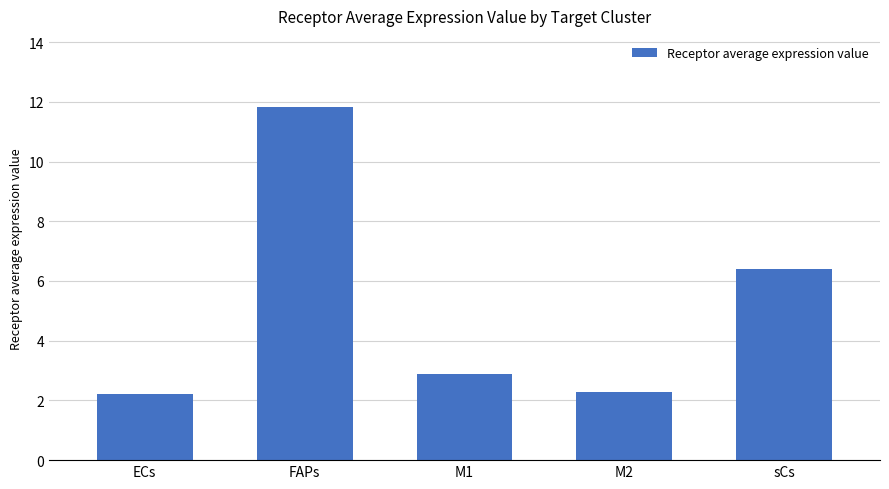

What is the value of the 2nd bar from the left?

11.8